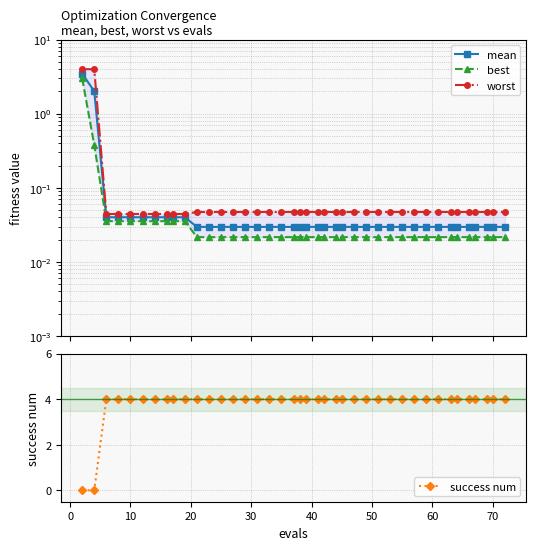

What is the highest value of the success num series?

4